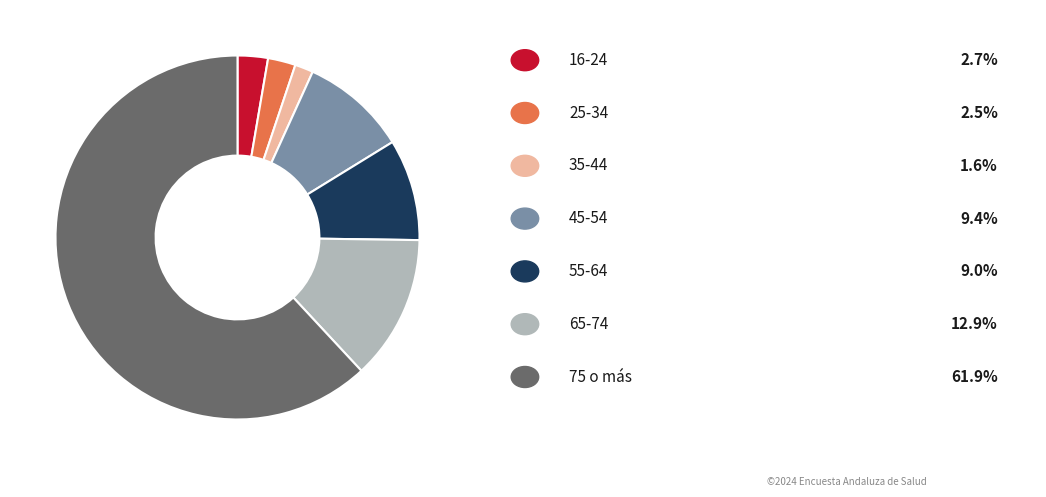

Is there a majority slice in this chart?

Yes